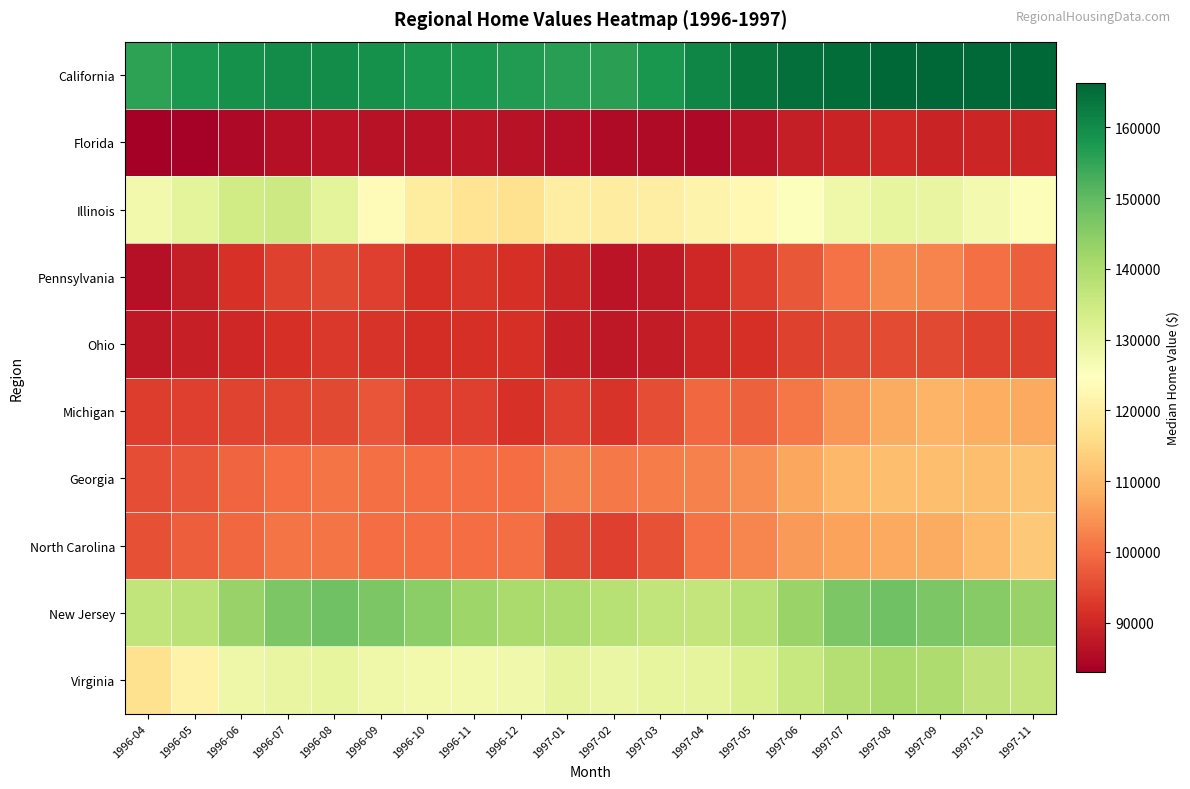

At which category does the chart reach its minimum across all series?

1996-04